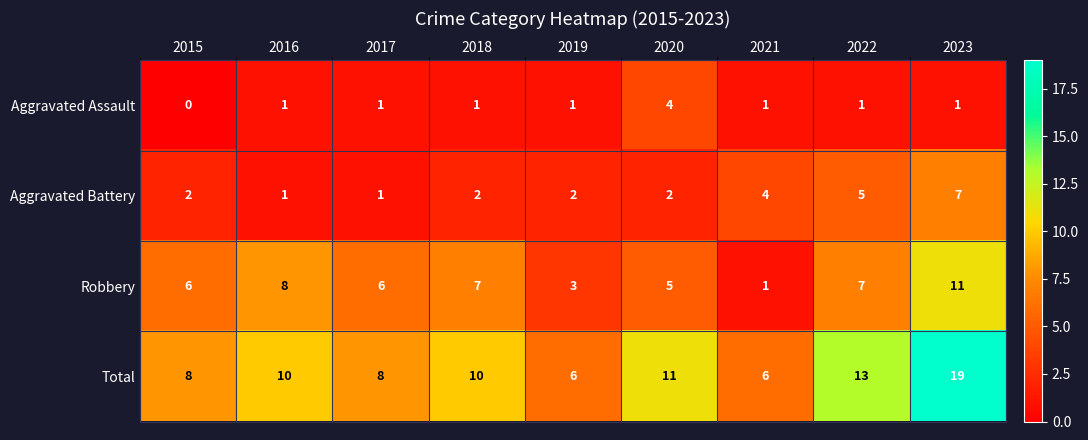

Which series changed the most between 2017 and 2023?

Total